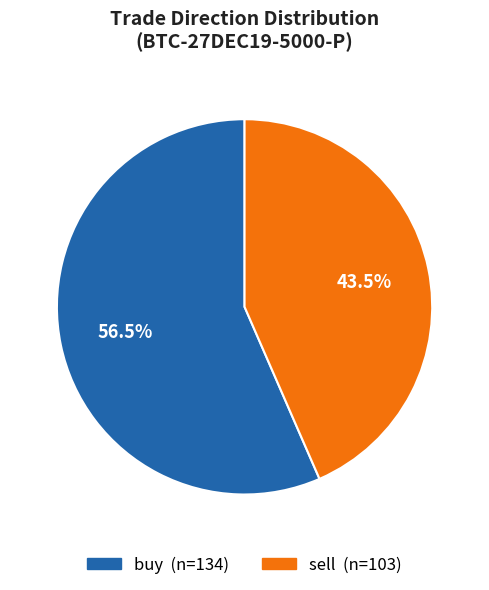

Is the sum of buy and sell greater than half?

Yes